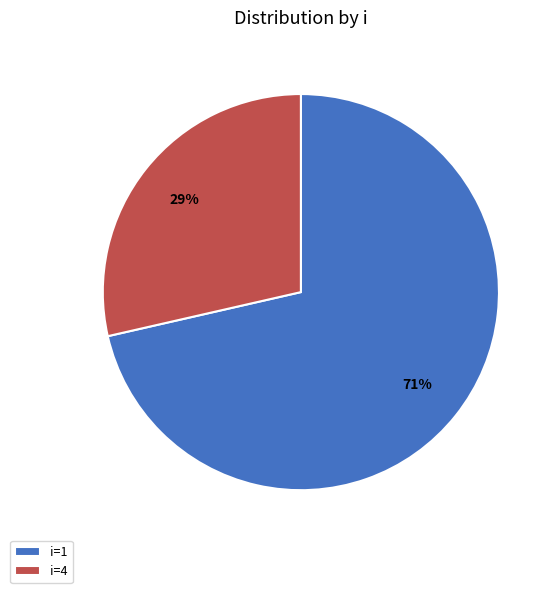

Is the sum of i=4 and i=1 greater than half?

Yes